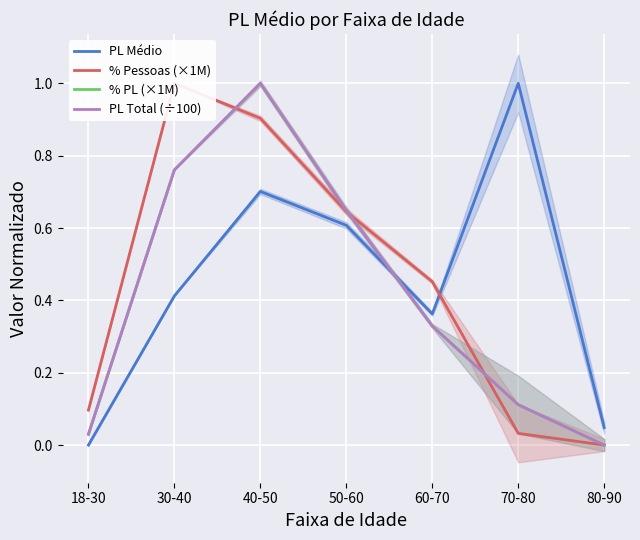

How many values in the PL Total (÷100) series exceed 0?

6